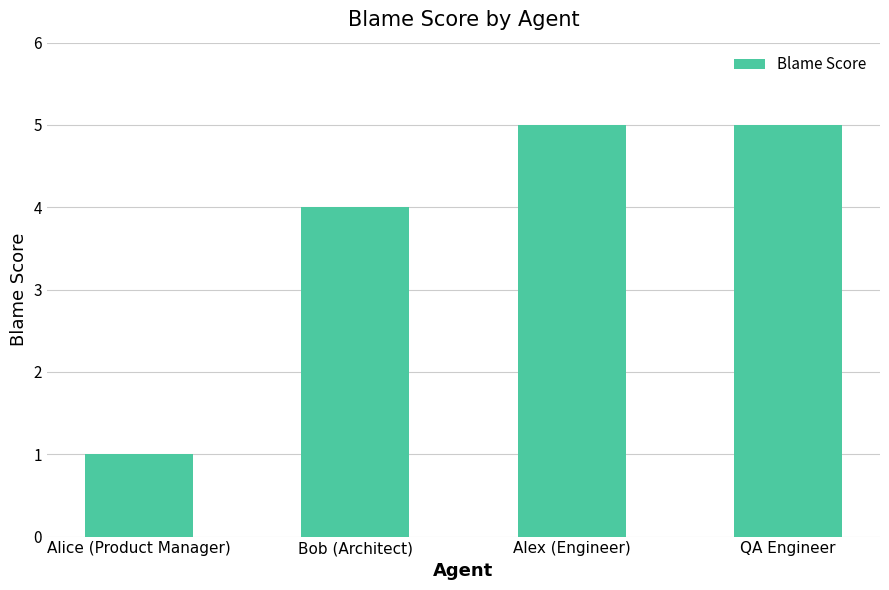

What is the ratio of the value at Alice (Product Manager) to the value at QA Engineer?

0.2